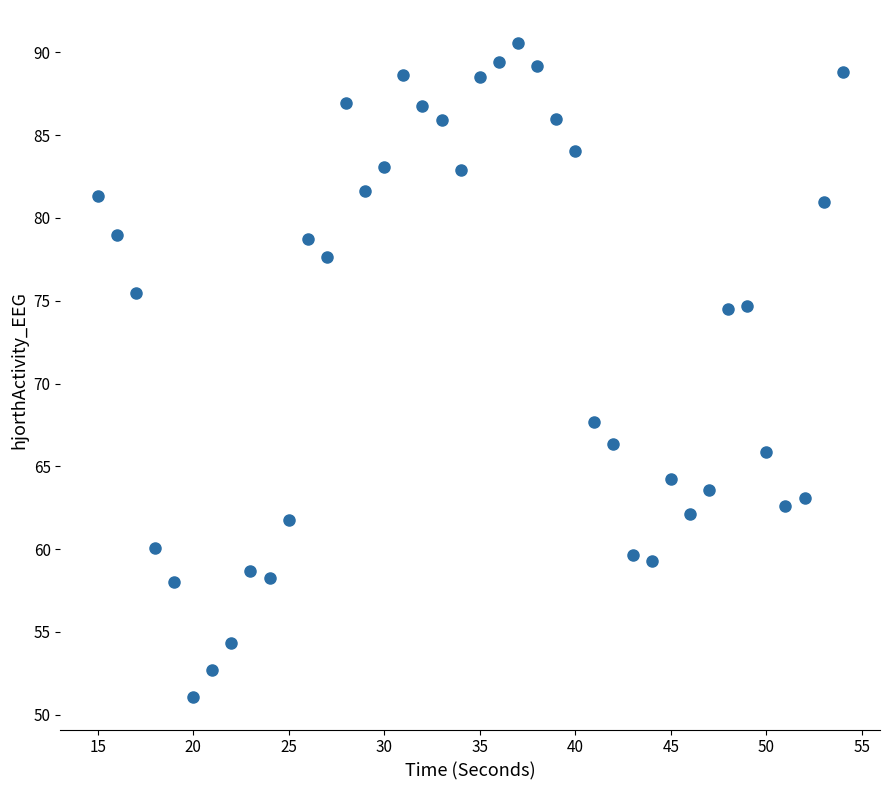

What is the range of X values (max minus min)?

39.0